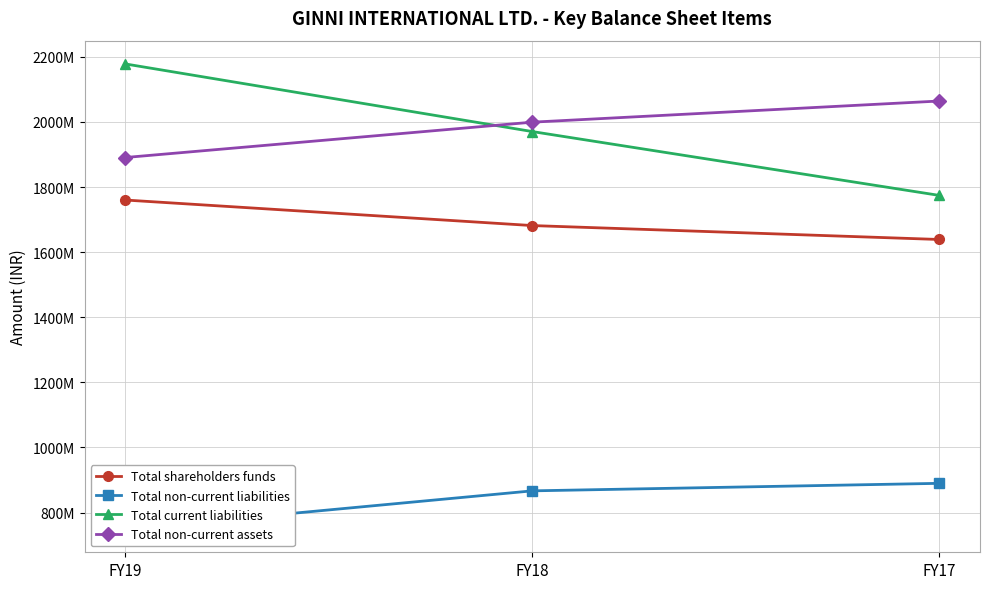

What is the sum of the Total non-current assets values at FY17 and FY18?

4063666000